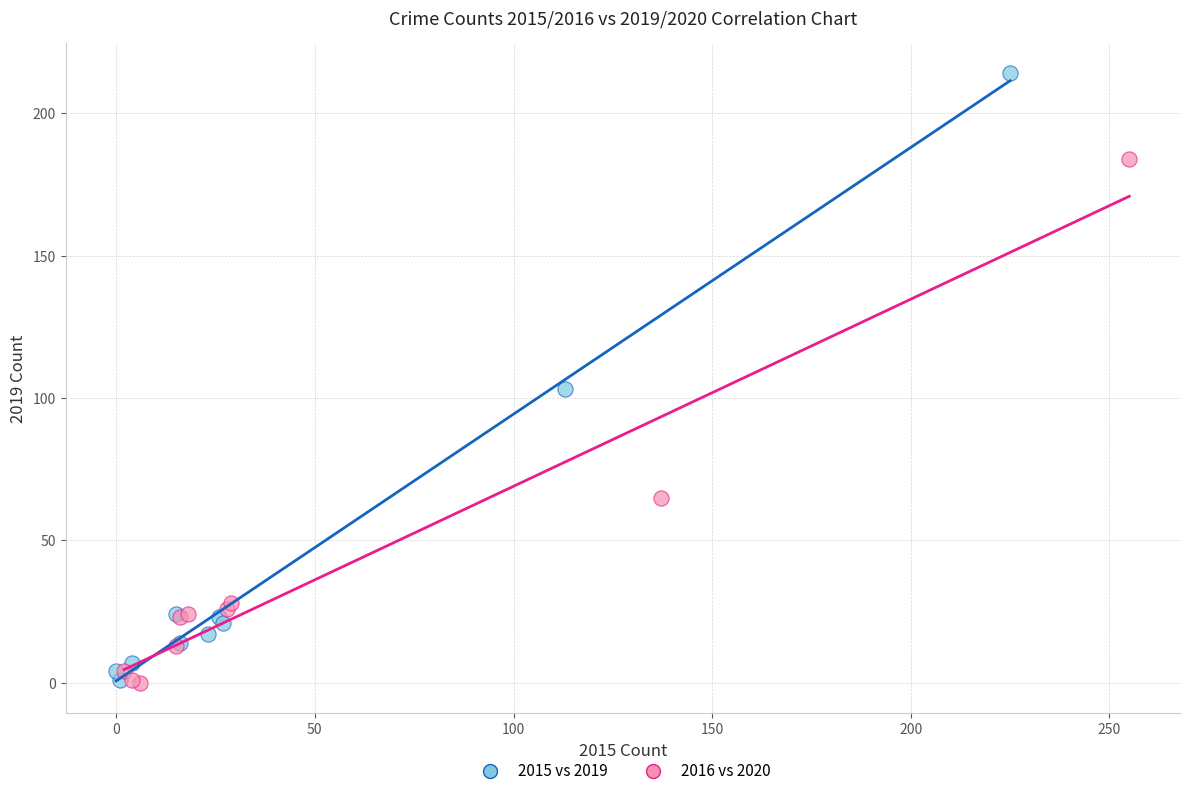

What are all the series names shown in the legend?

2015 vs 2019, 2016 vs 2020